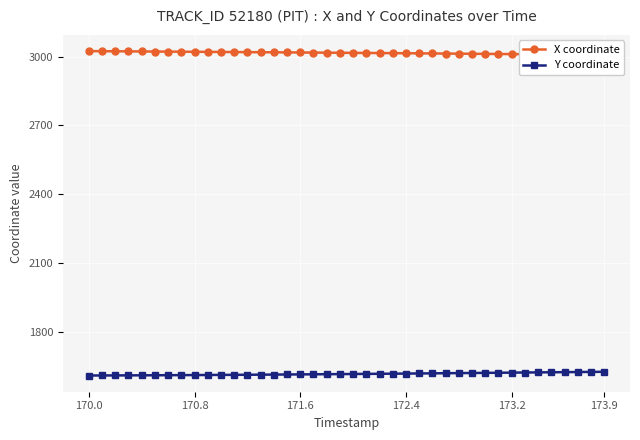

What is the maximum value for Y coordinate?

1624.2